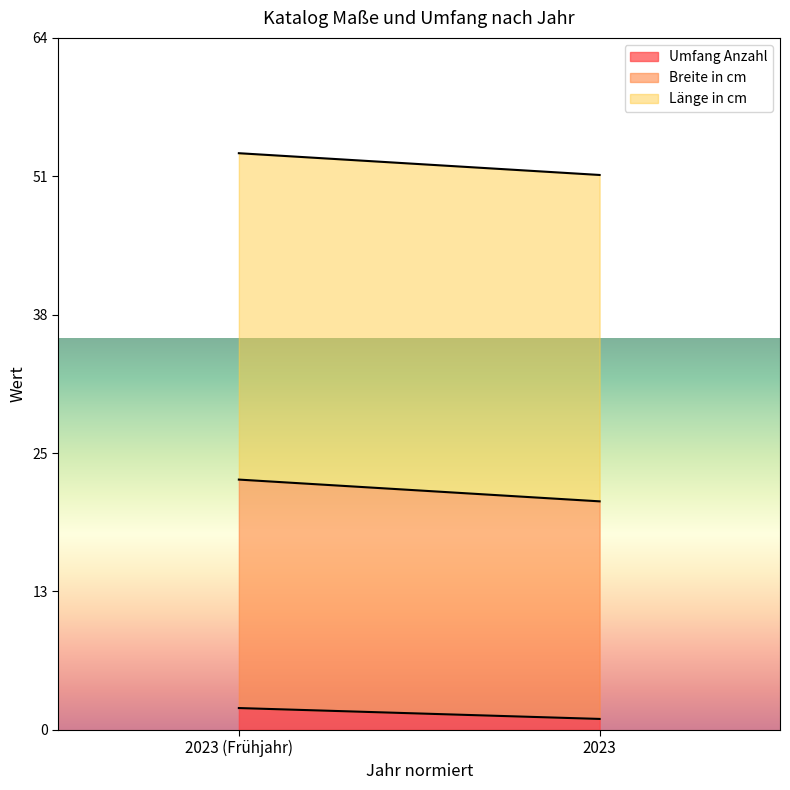

Reading left to right, list all the values displayed in this chart.

Umfang Anzahl: 2	1
Breite in cm: 21	20
Länge in cm: 30	30